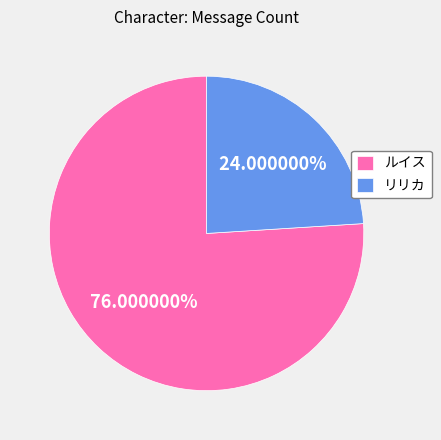

True or false: リリカ accounts for 34% of the total.

False